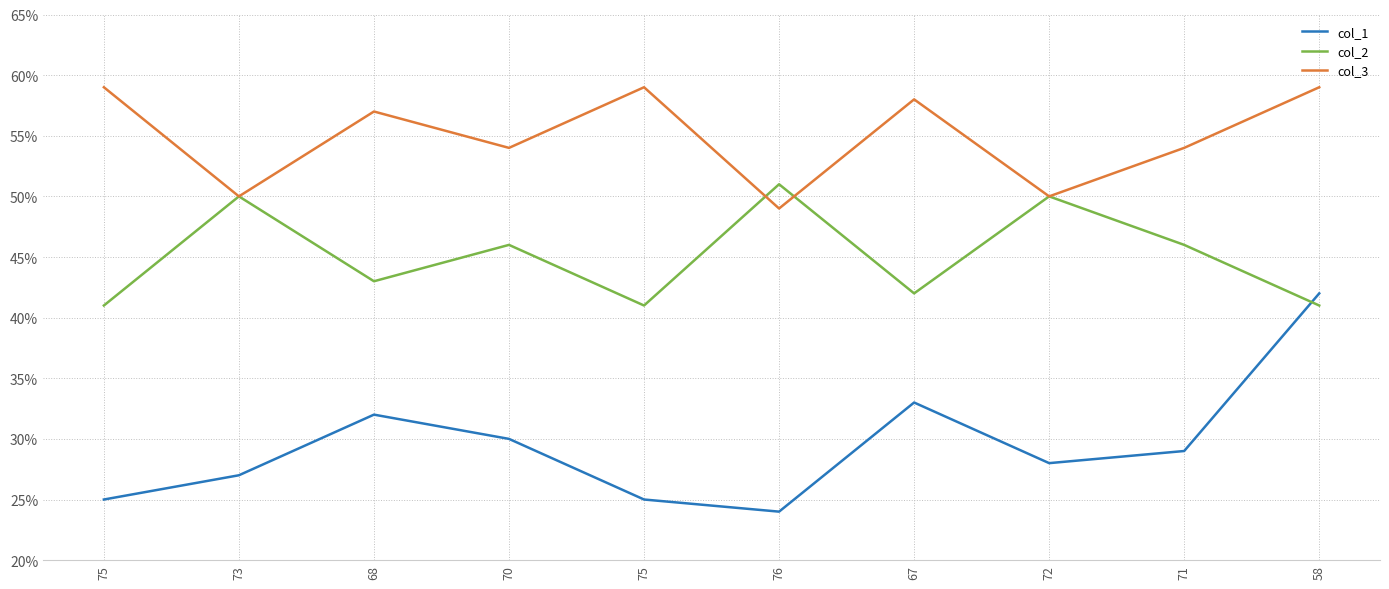

Which series has the largest total across all categories?

col_3